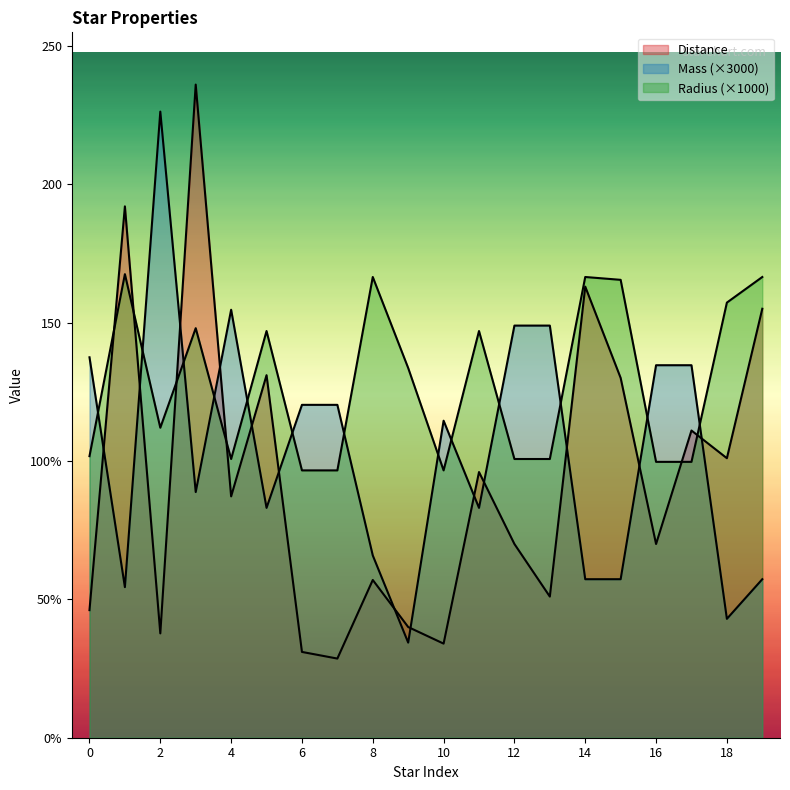

What is the difference between the Radius values at Star_4 and Star_11?

46.2